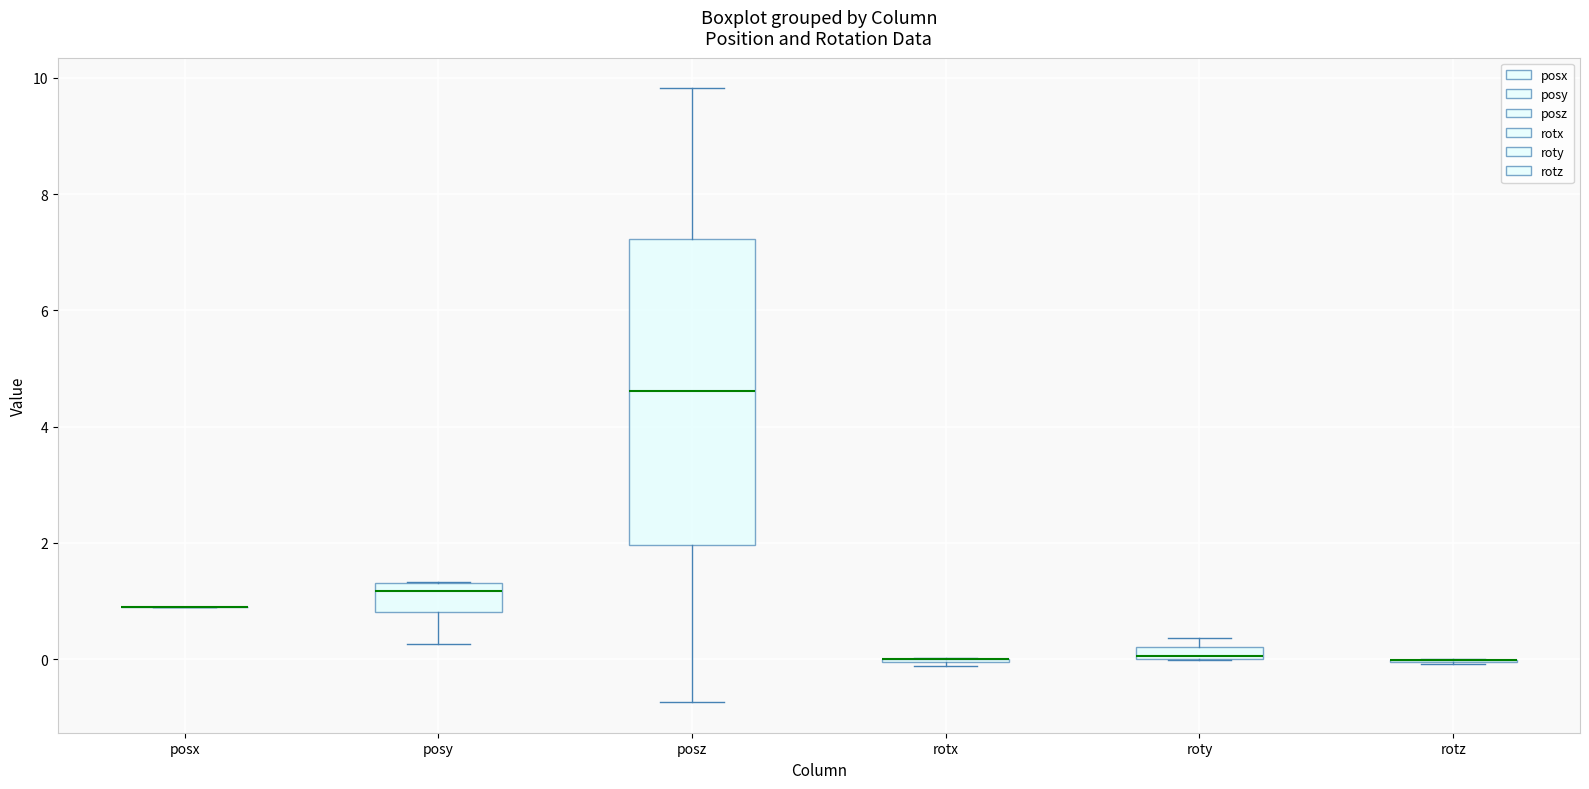

Which box is the tallest, from its lower edge to its upper edge?

posz